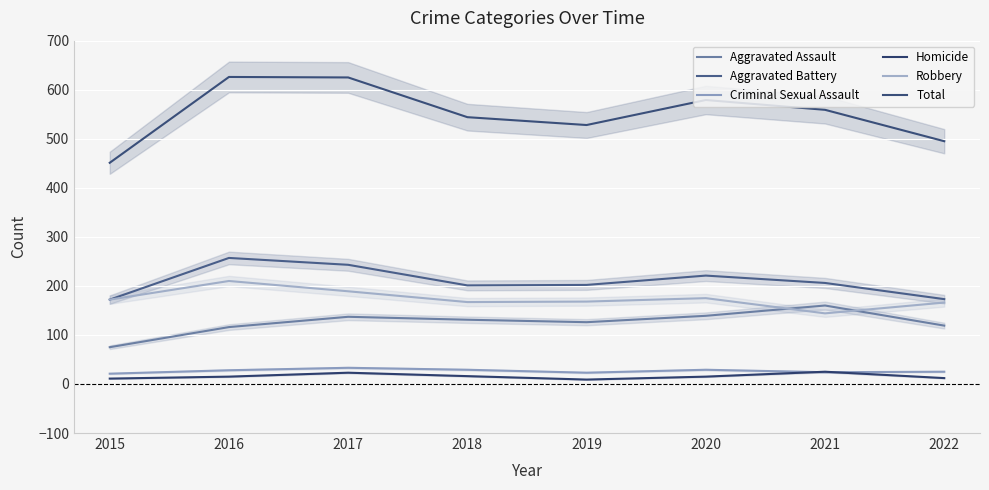

Where is the first local maximum for Aggravated Assault?

2017